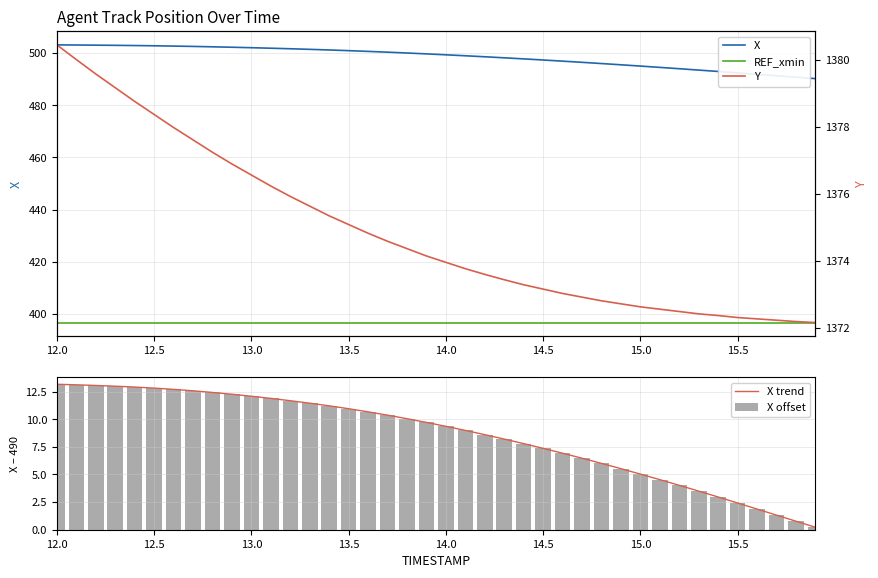

What is the maximum value for X?

503.2